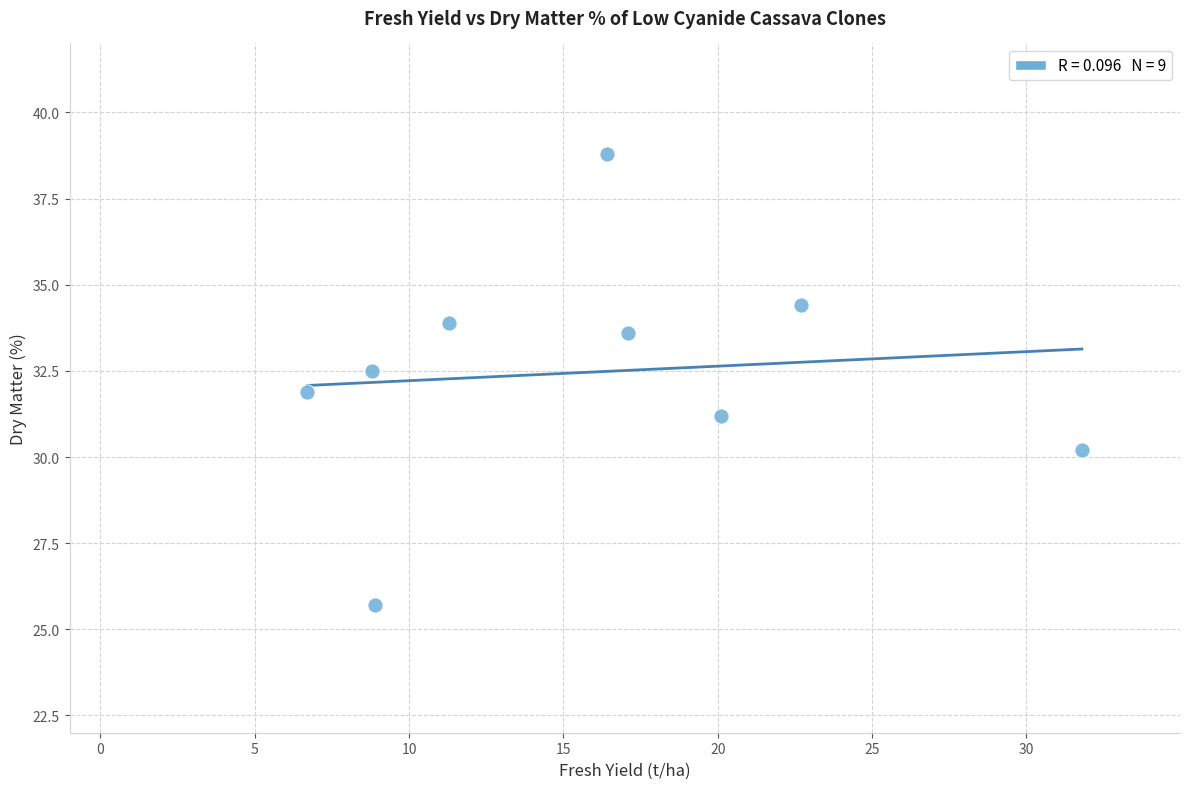

What is the range of Y values (max minus min)?

13.1